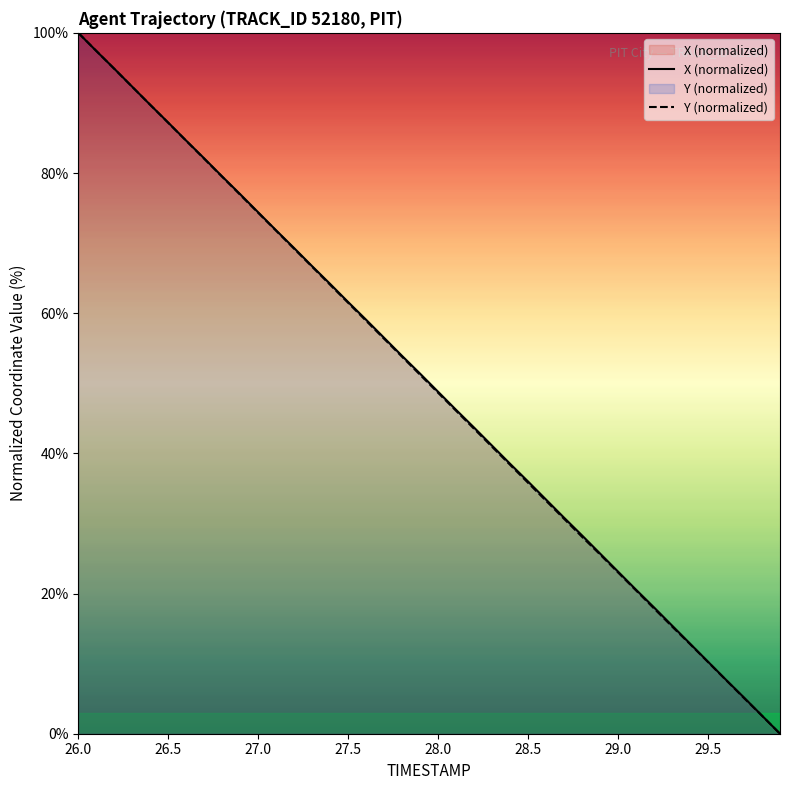

True or false: Y (normalized) and X (normalized) cross at least once.

True